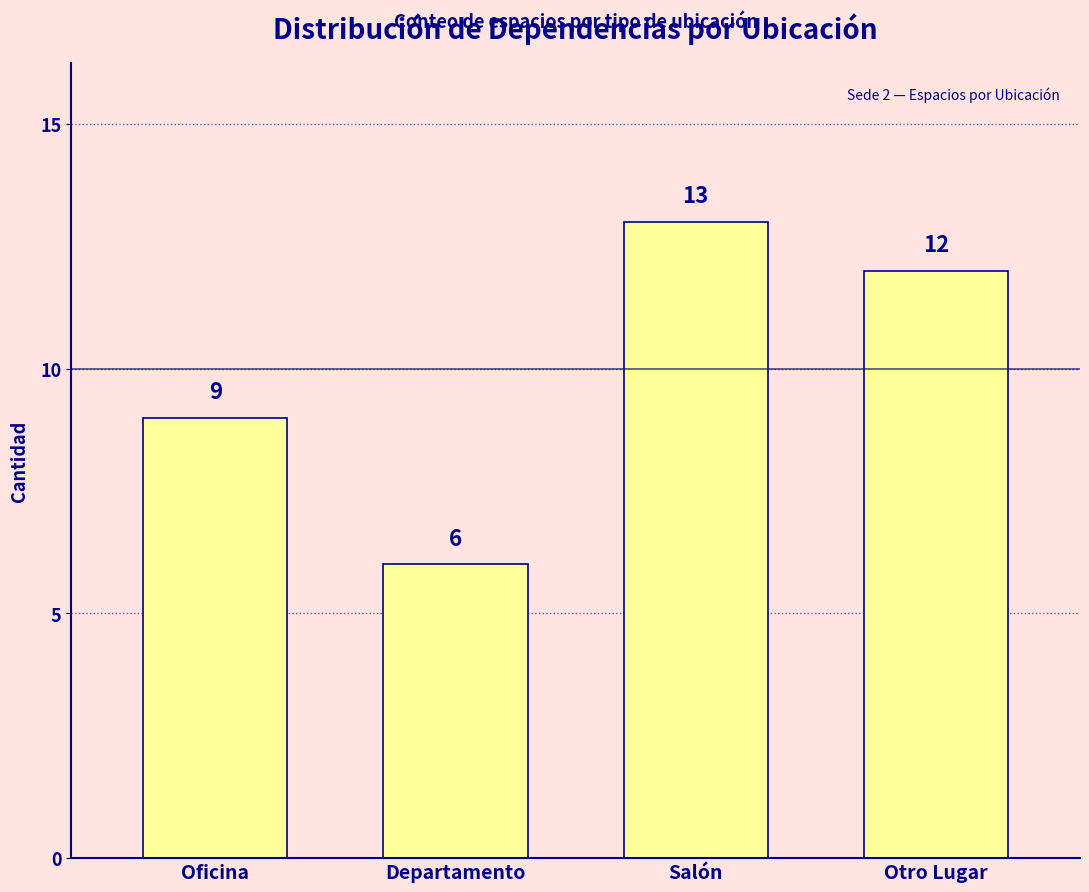

At which category does the chart reach its minimum across all series?

Departamento